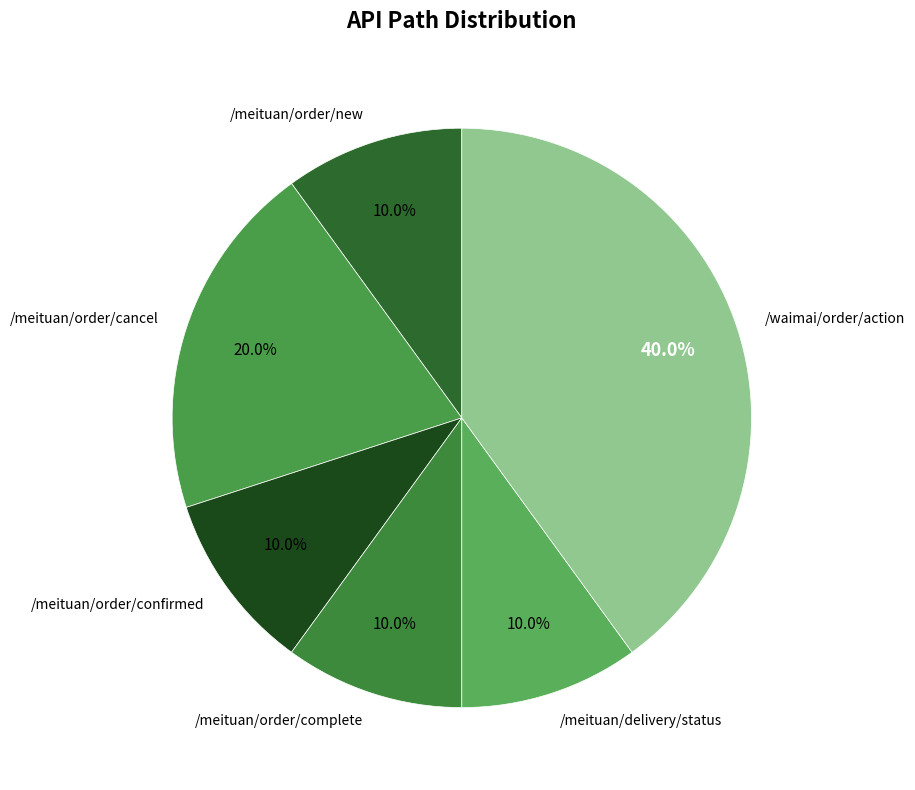

True or false: /meituan/delivery/status accounts for 1% of the total.

False